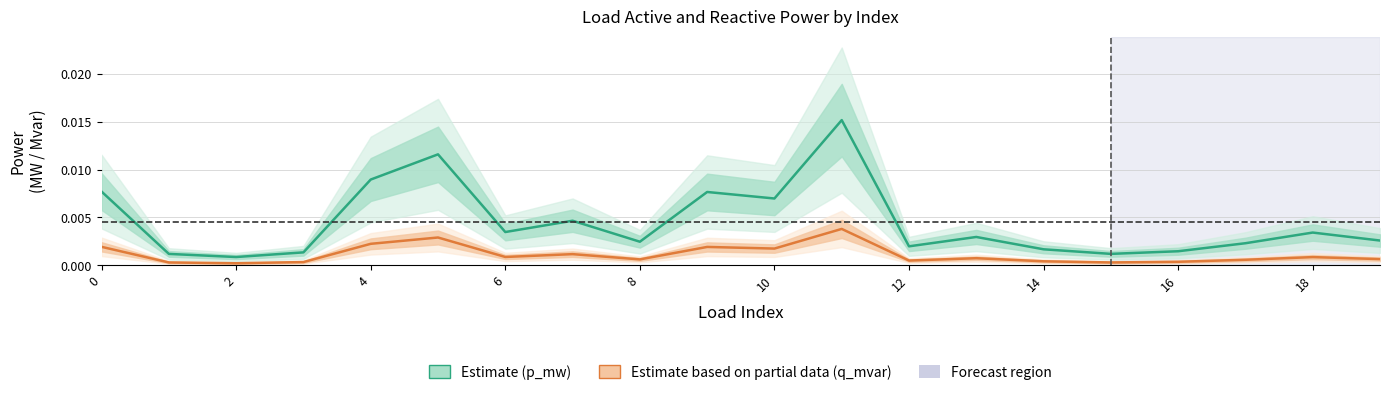

Rank the series by their maximum value, from highest to lowest.

p_mw (Estimate), q_mvar (Partial)